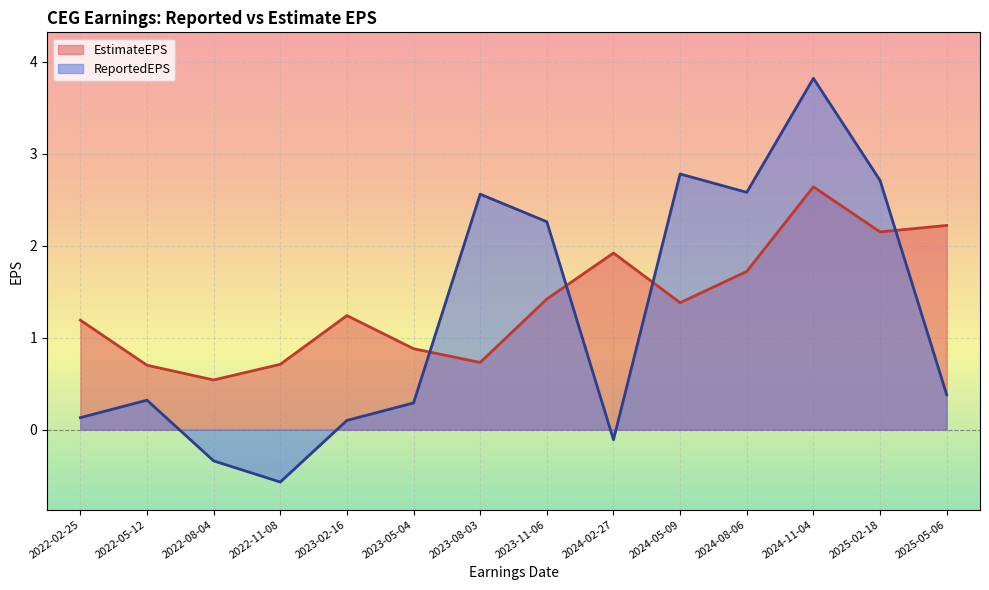

At which label is ReportedEPS closest to 1?

2025-05-06